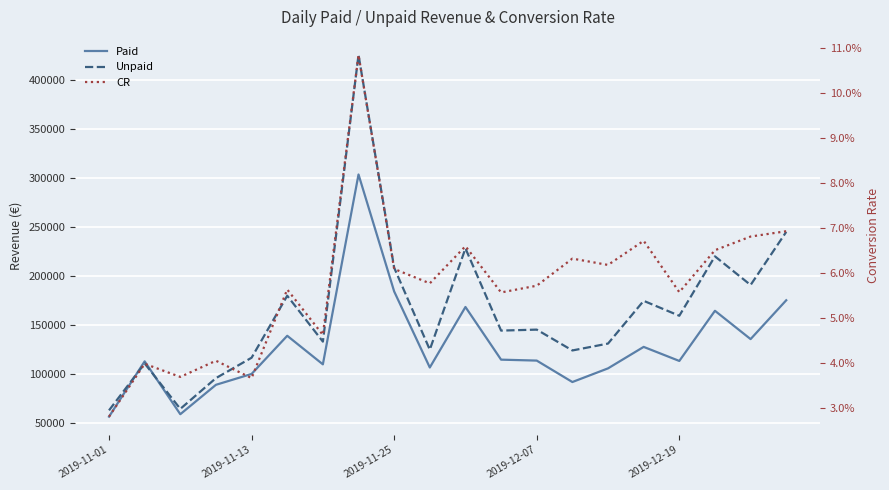

At which label does Unpaid first exceed 145073?

5